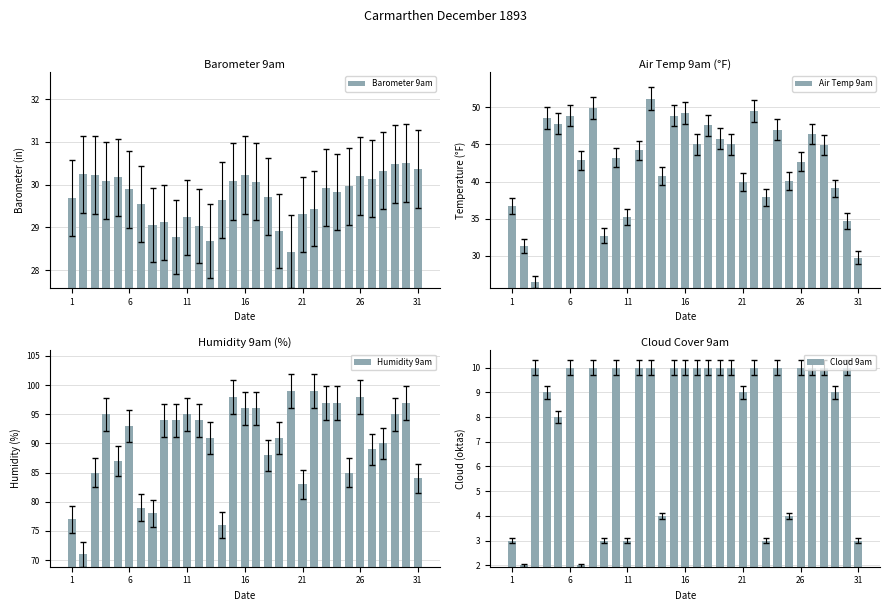

Which category has the highest value in the Barometer 9am series?

29